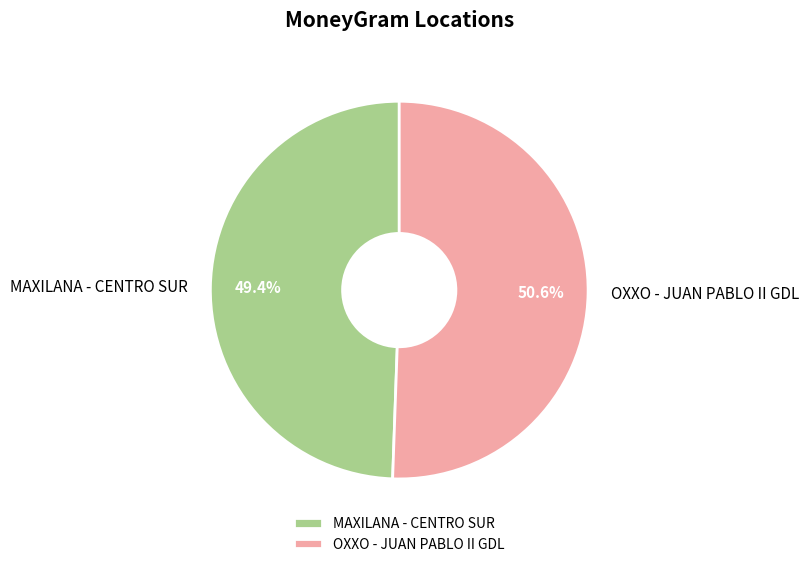

To the nearest percent, what is the difference between the largest and smallest slice percentages?

1%